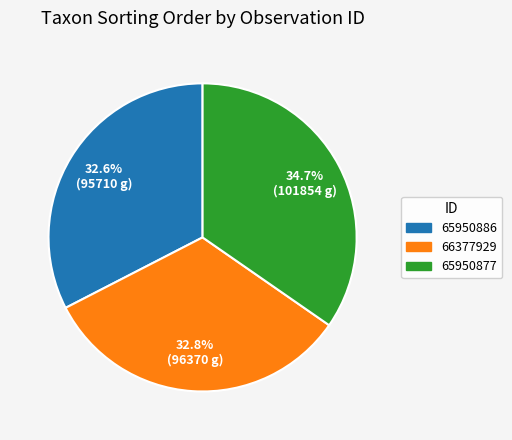

To the nearest percent, what is the average slice percentage?

33%